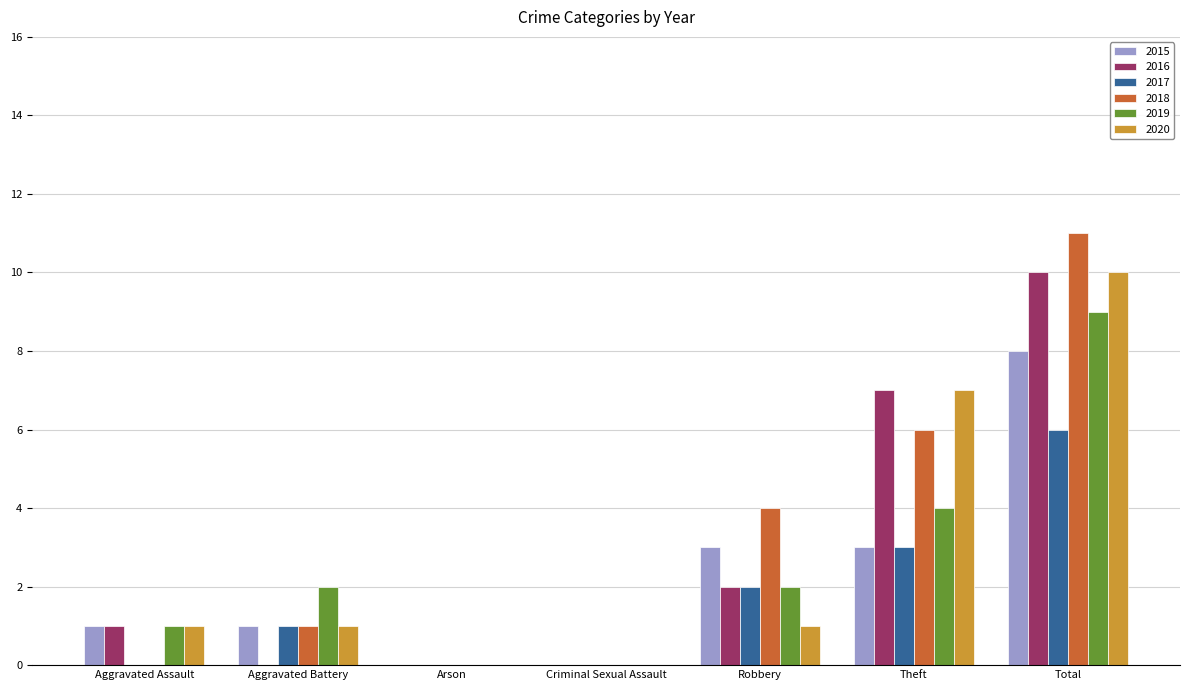

True or false: 2015 has a value of 8 at Total.

True